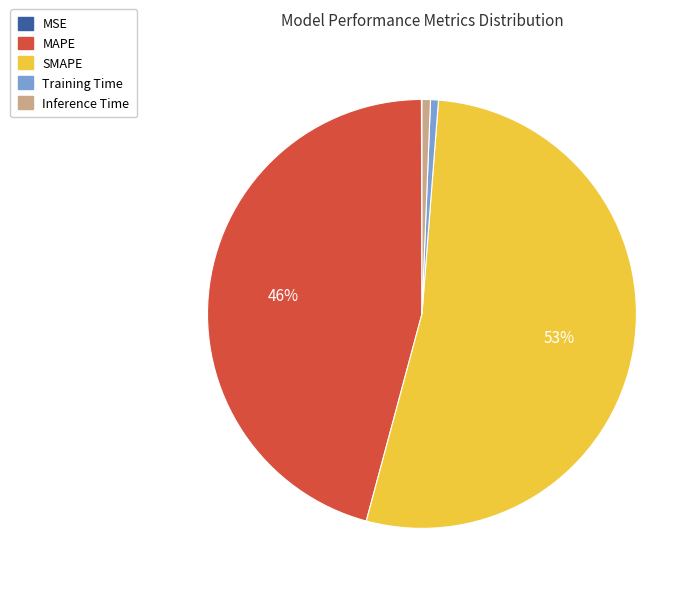

The MAPE slice represents 57% of the pie. True or false?

False